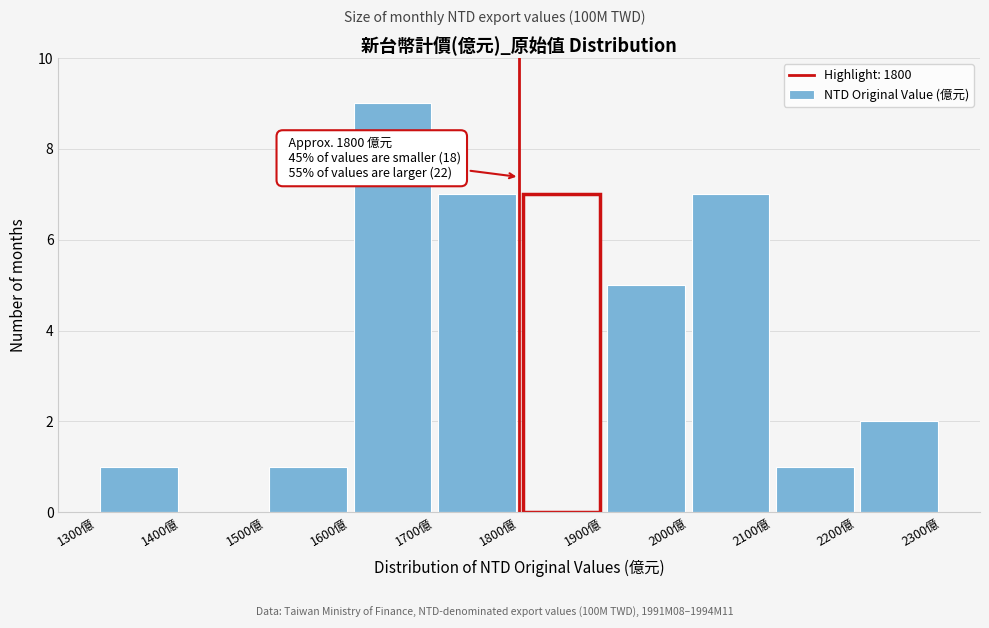

Over which range of the x-axis is the bar tallest?

1600 to 1700